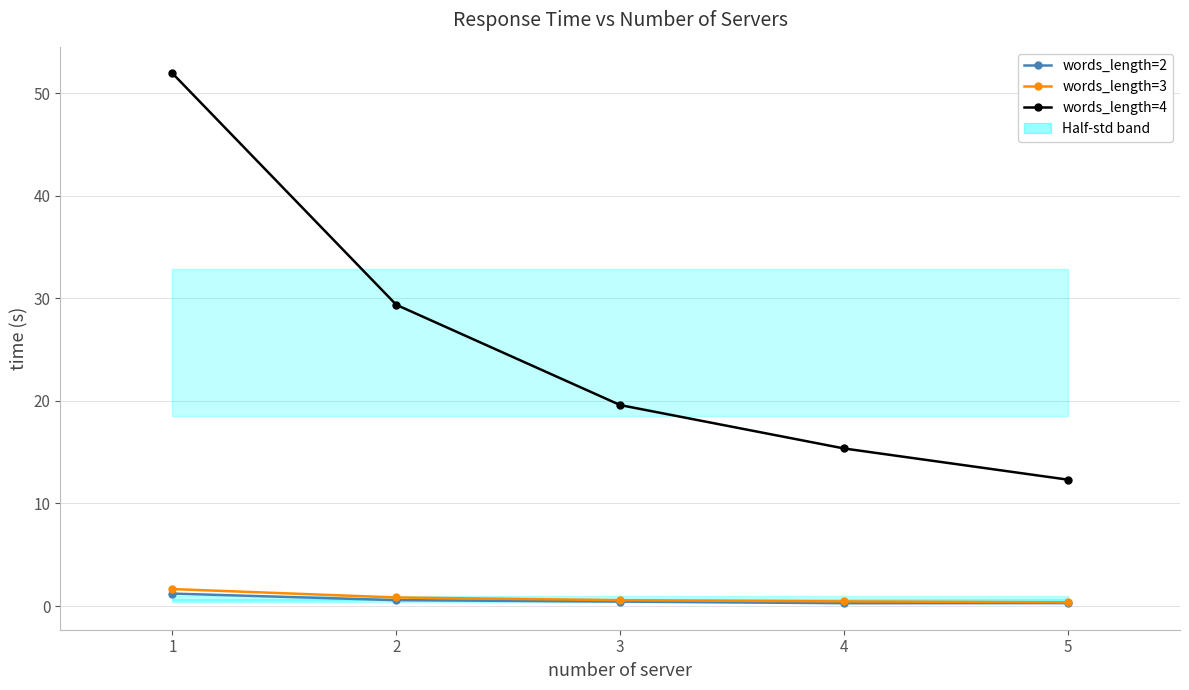

Where is words_length=4 nearest to the value 32?

2